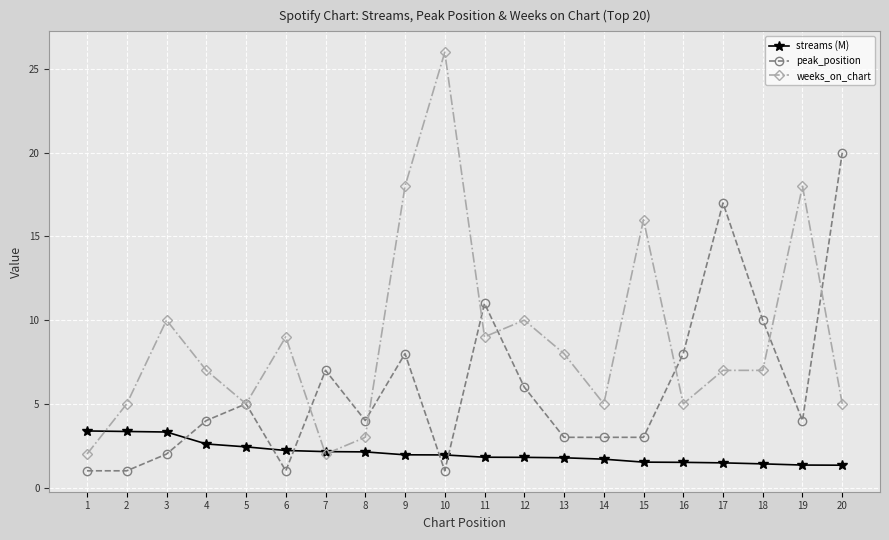

At which label does peak_position reach its peak?

20